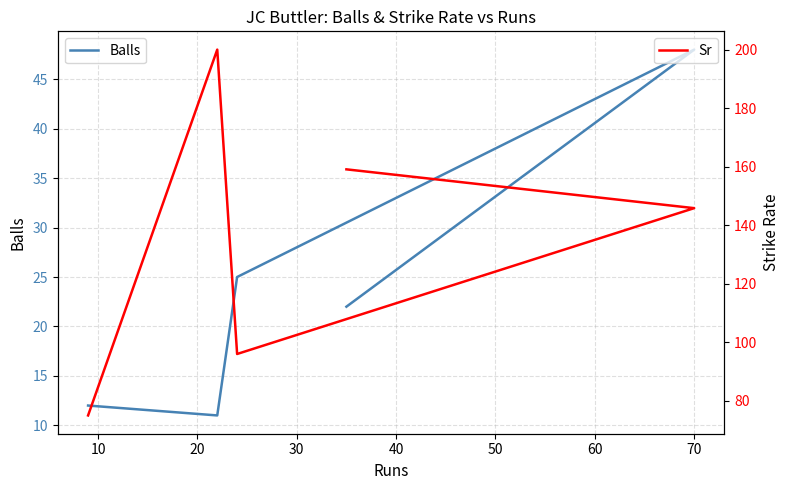

What are all the series names shown in the legend?

Balls, Sr